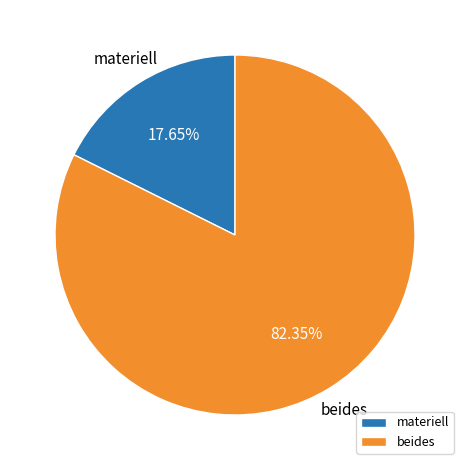

To the nearest percent, what is the difference between the materiell and beides slice percentages?

65%